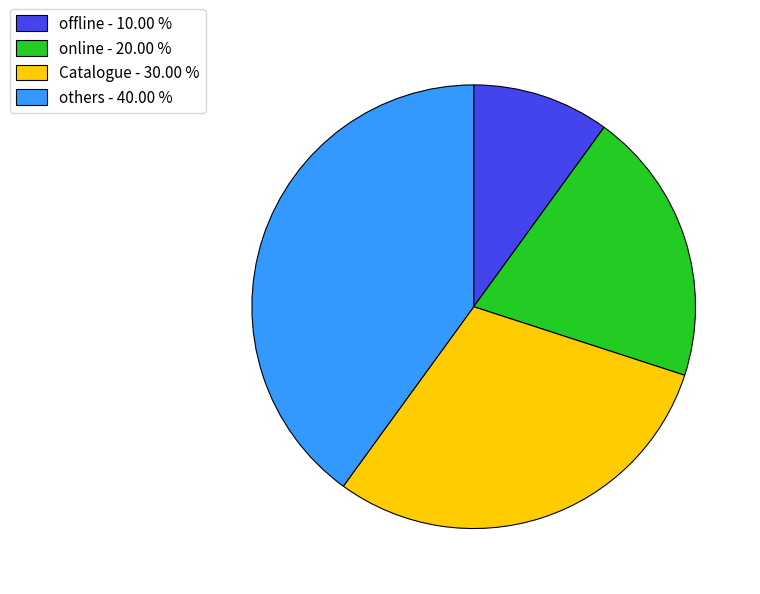

What is the ratio of the value at online - 20.00 % to the value at others - 40.00 %?

0.5